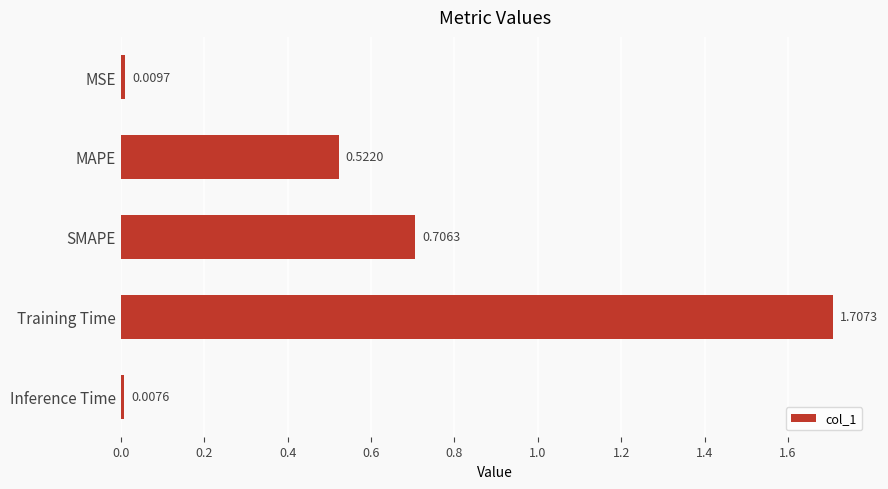

Which category has the highest value across all series?

Training Time